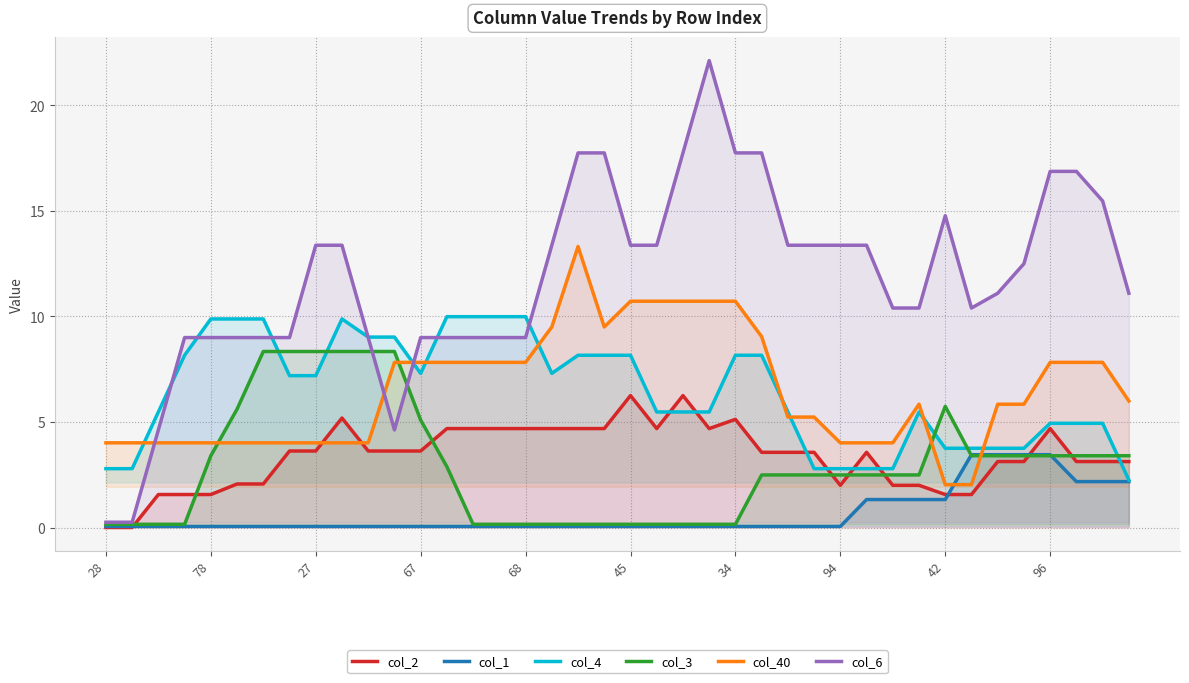

Which series ends up on top after the final intersection of col_1 and col_40?

col_40